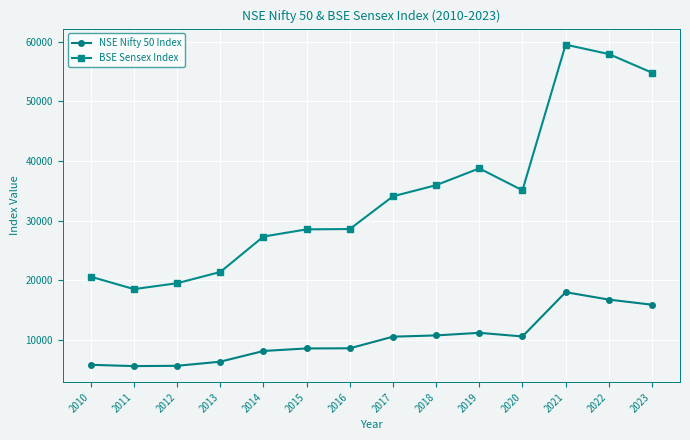

What is the minimum value for NSE Nifty 50 Index?

5583.5